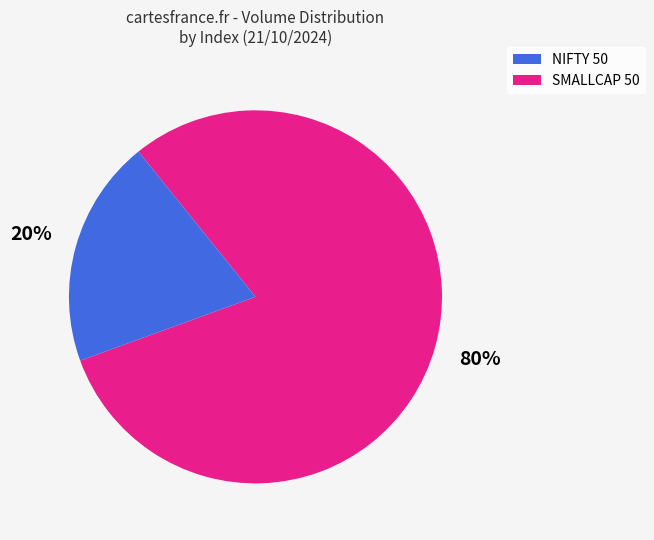

How many segments does this pie chart have?

2